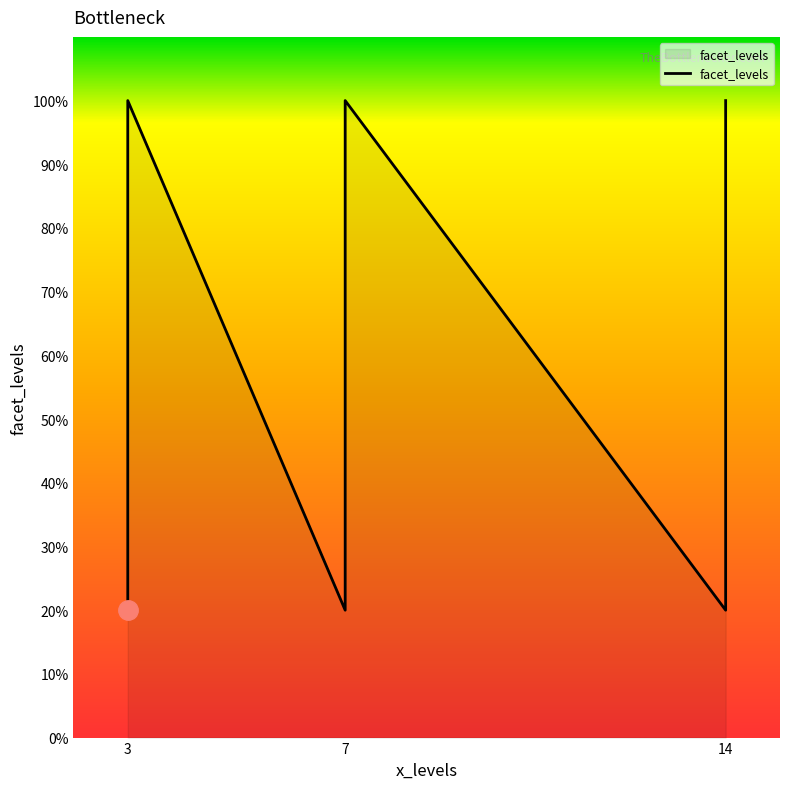

Where is the data nearest to the value 6?

7